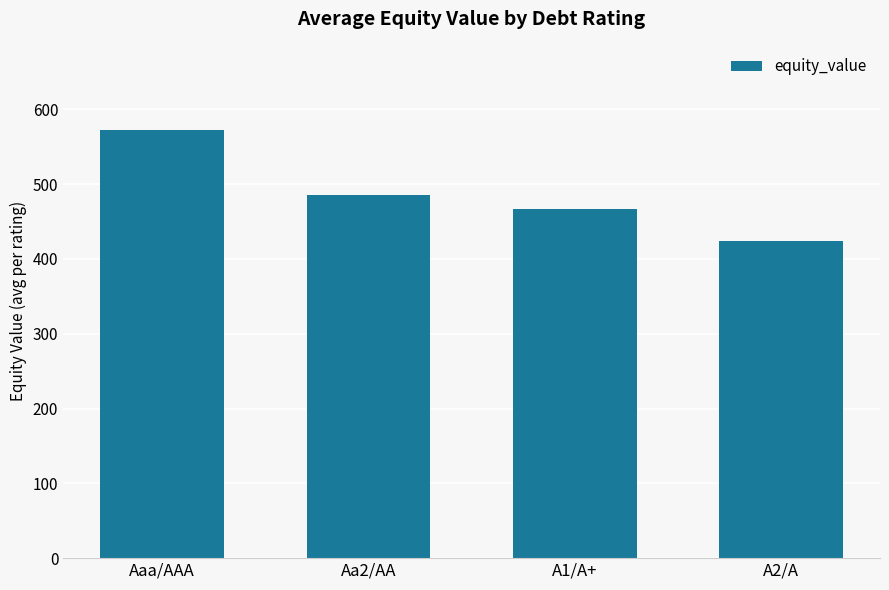

What is the value of the 4th bar from the left?

424.4